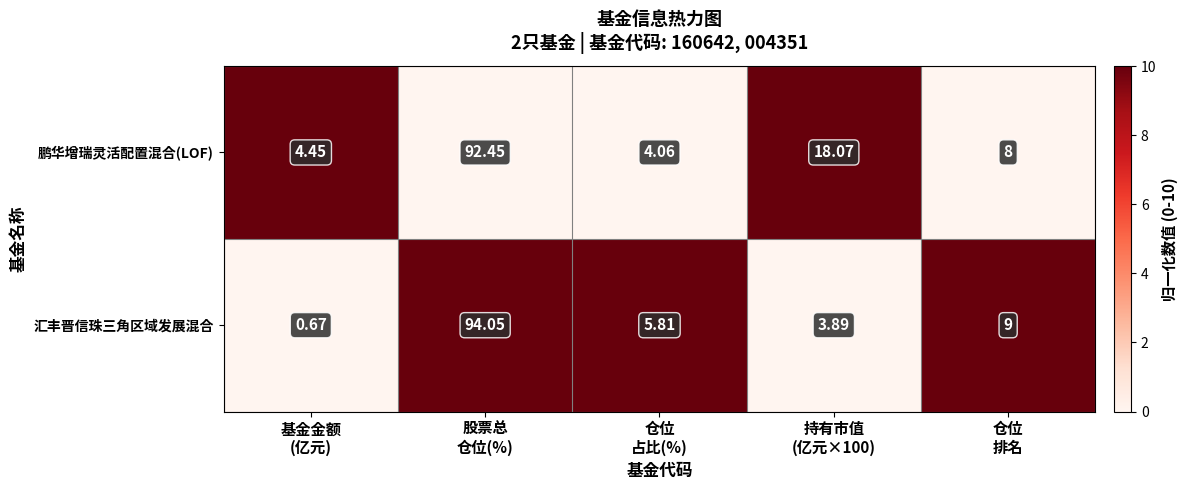

What is the total value across all series at 仓位
排名?

17.0